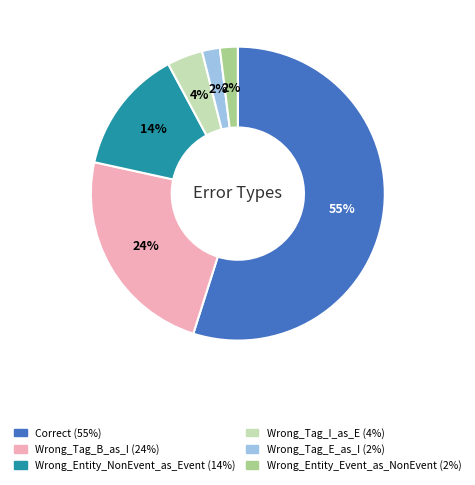

What is the ratio of the value at Wrong_Tag_I_as_E to the value at Wrong_Entity_NonEvent_as_Event?

0.3